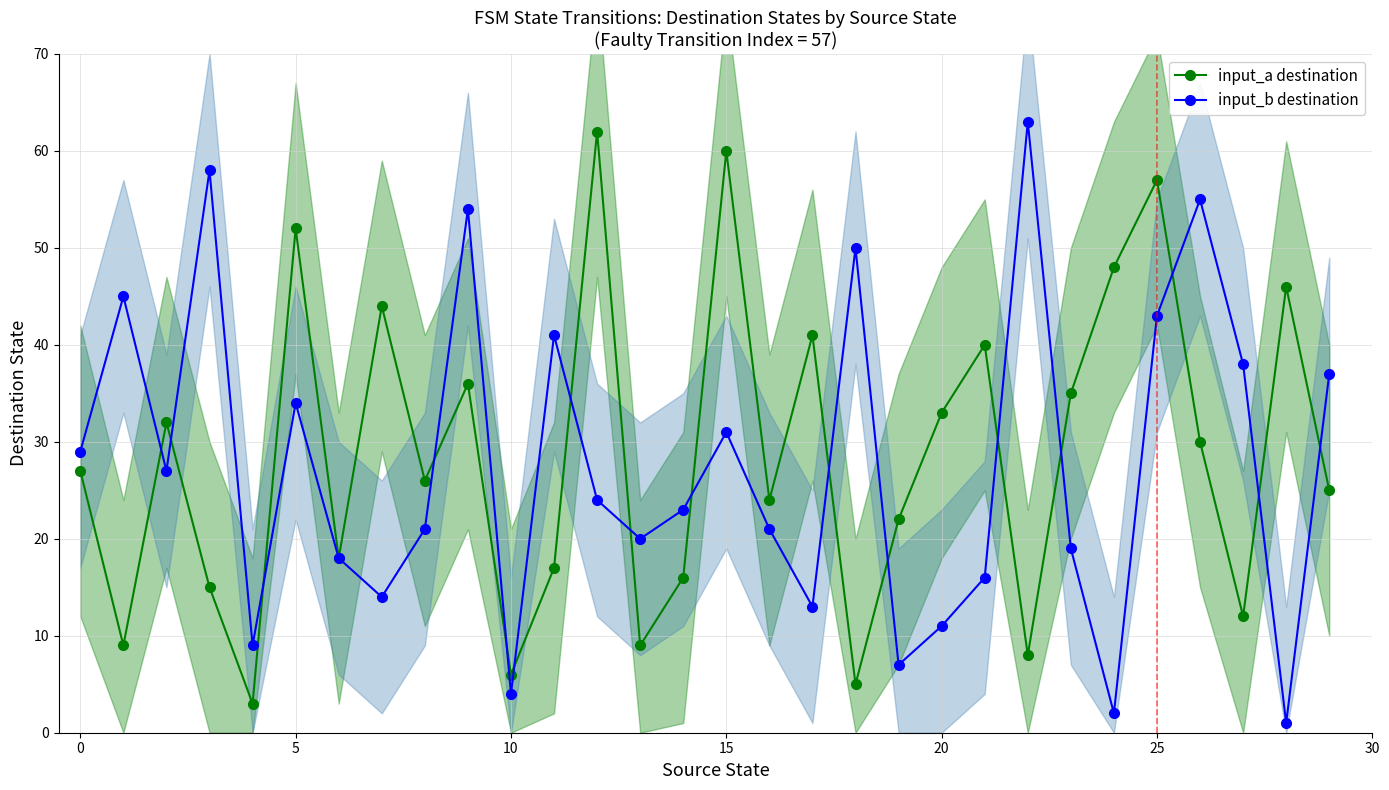

What is the difference between the input_b destination values at 16 and 22?

42